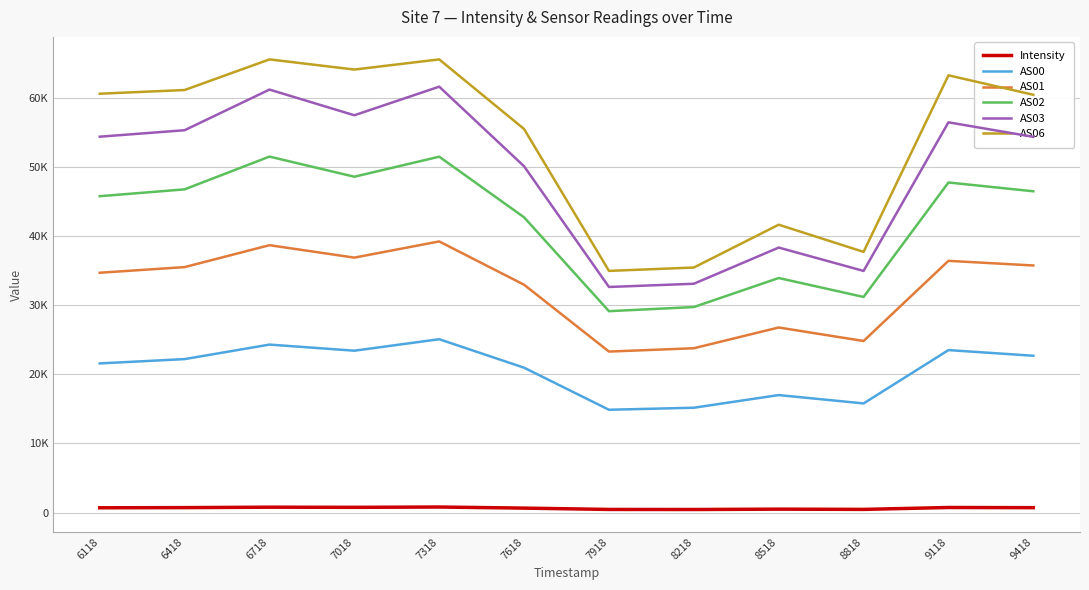

Rank the series at 9418 from highest to lowest value.

AS06, AS03, AS02, AS01, AS00, Intensity